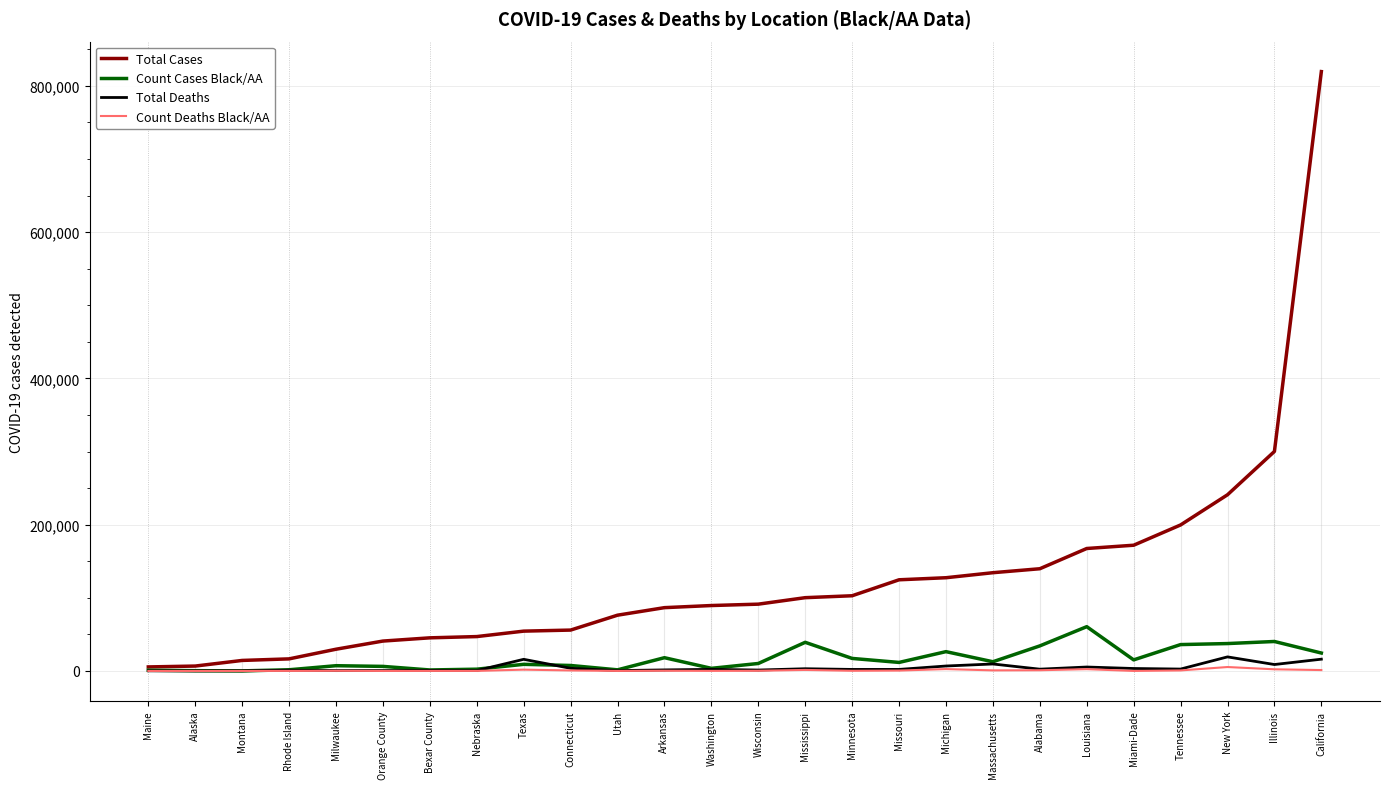

Where does the Count Cases Black/AA series first go above 11641?

Arkansas